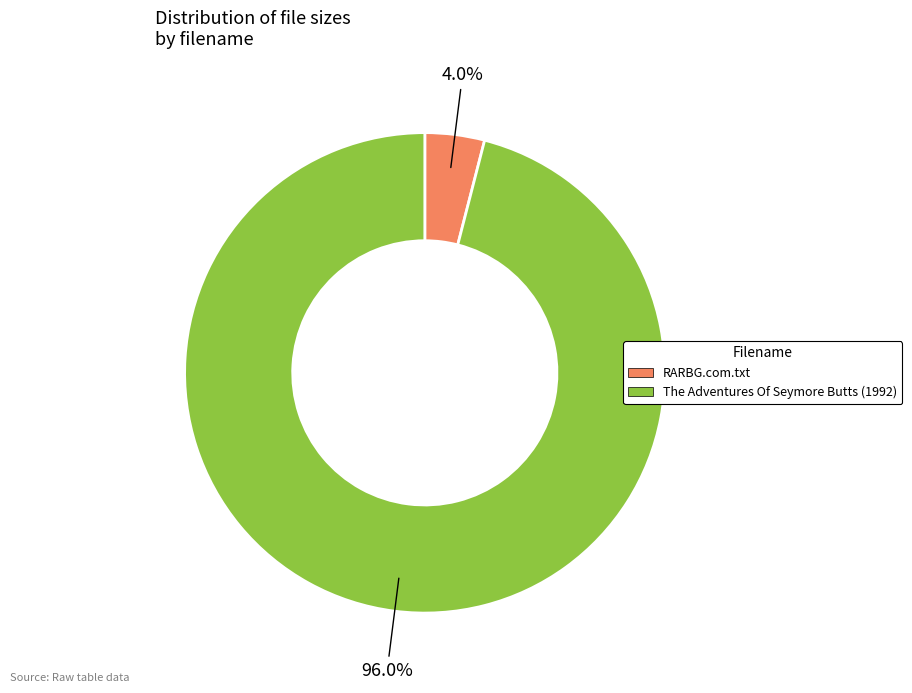

What percentage is the RARBG.com.txt slice, to the nearest percent?

4%